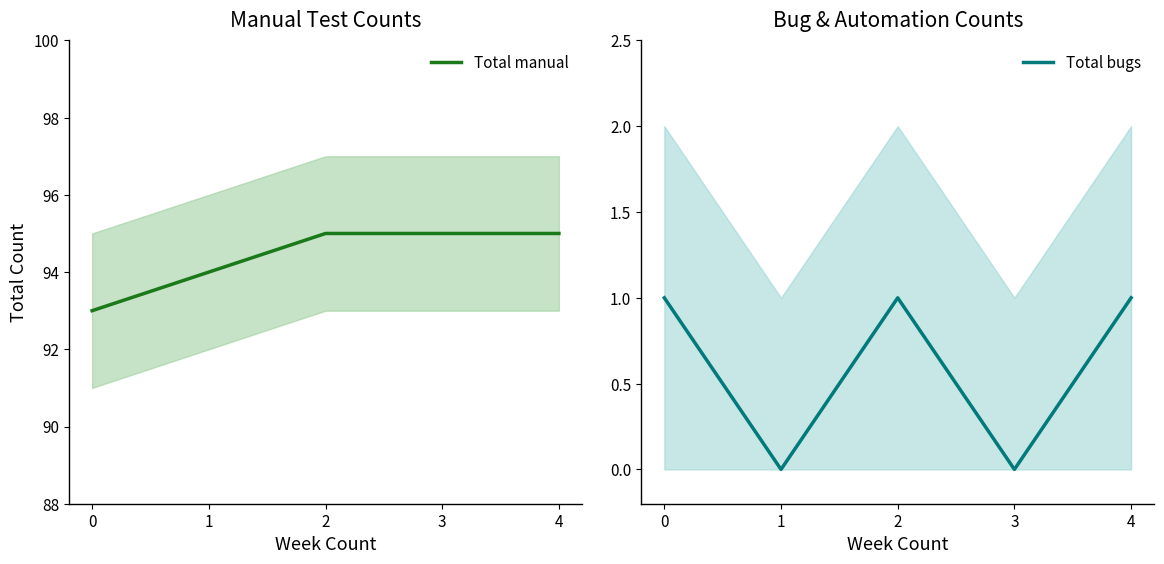

What is the difference between the second highest and minimum values in the Total manual series?

2